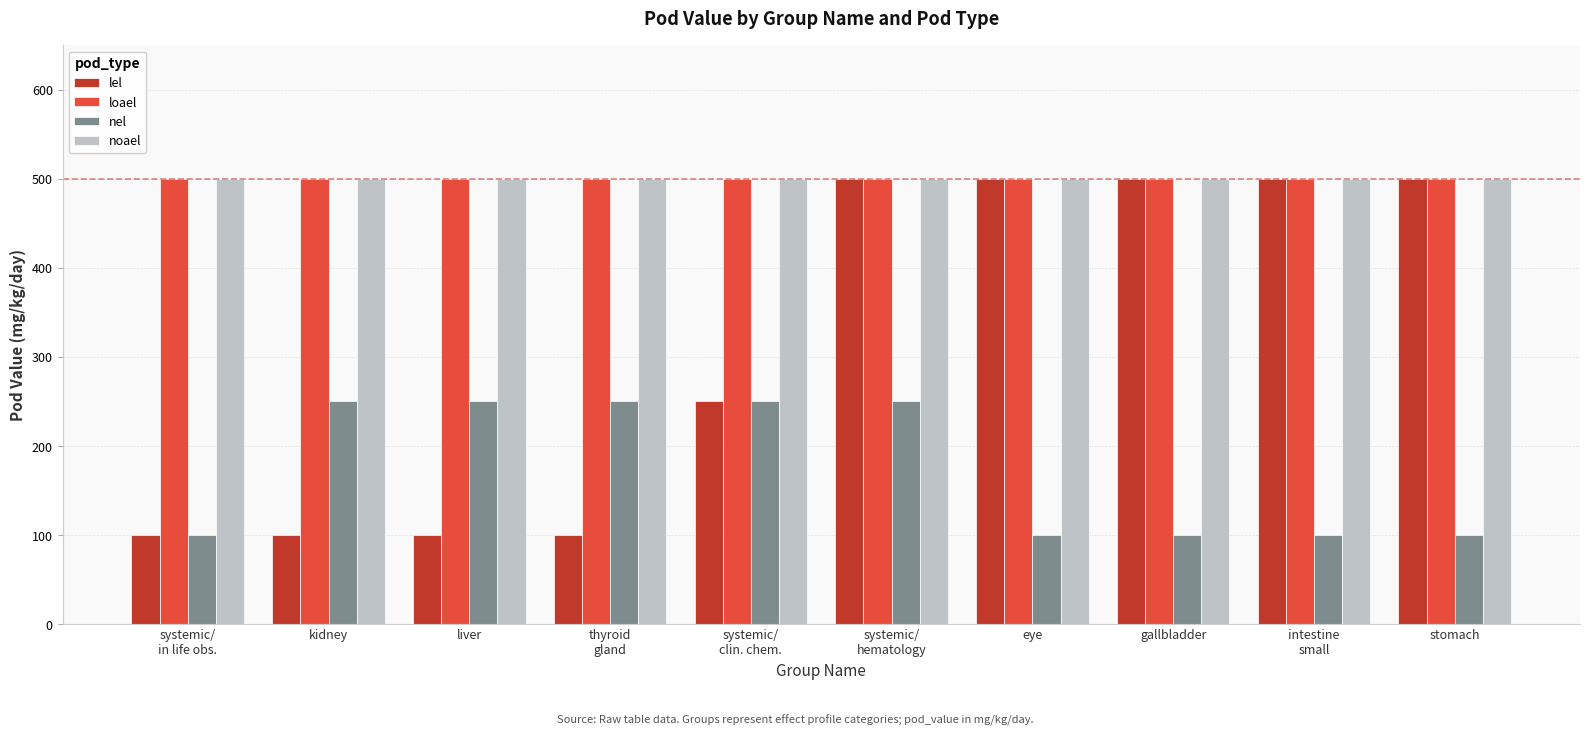

True or false: loael has a value of 500 at thyroid
gland.

True